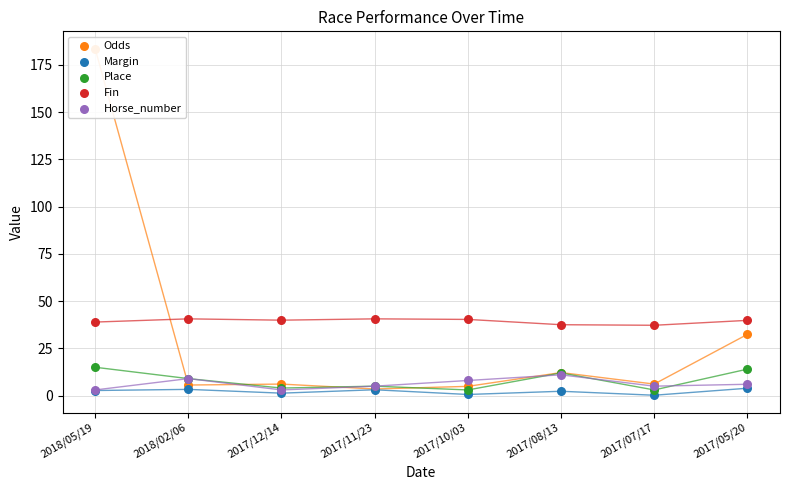

At how many categories does at least one series exceed 161?

1